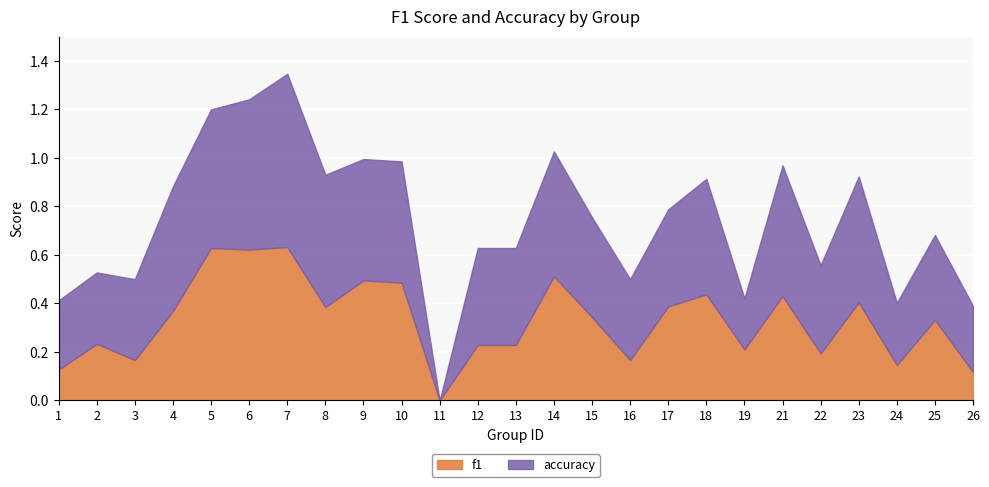

How many interior local peaks does the f1 series have?

9